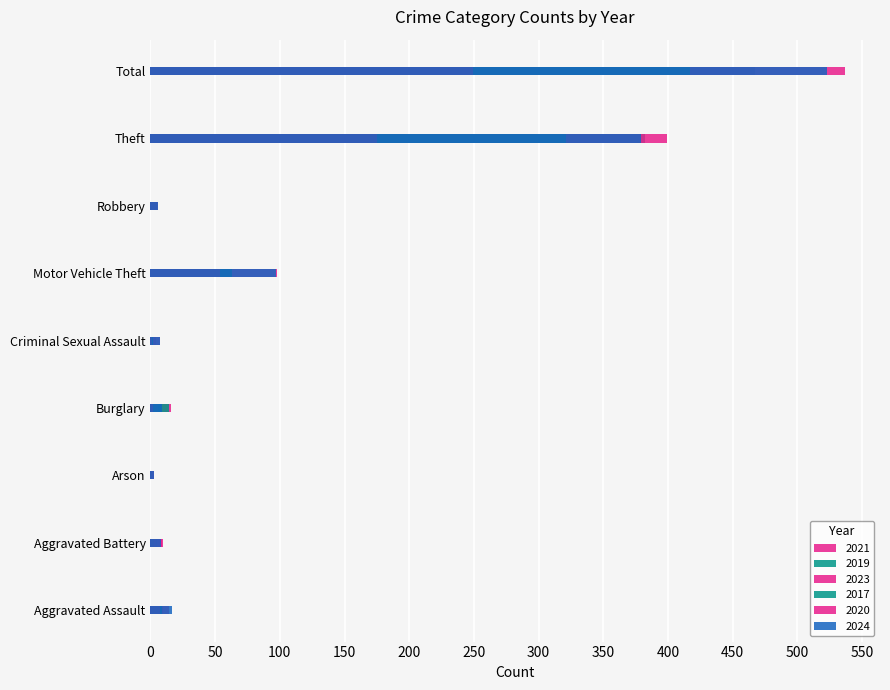

Read the 2020 value at Aggravated Assault.

7